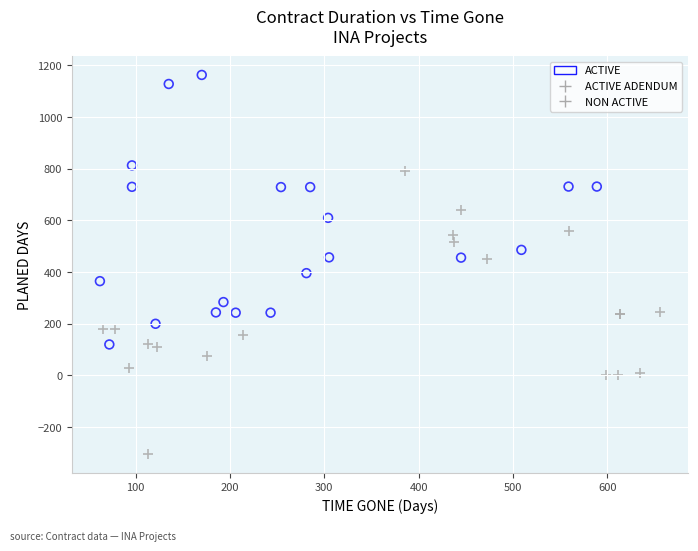

Which series reaches the maximum Y coordinate?

ACTIVE